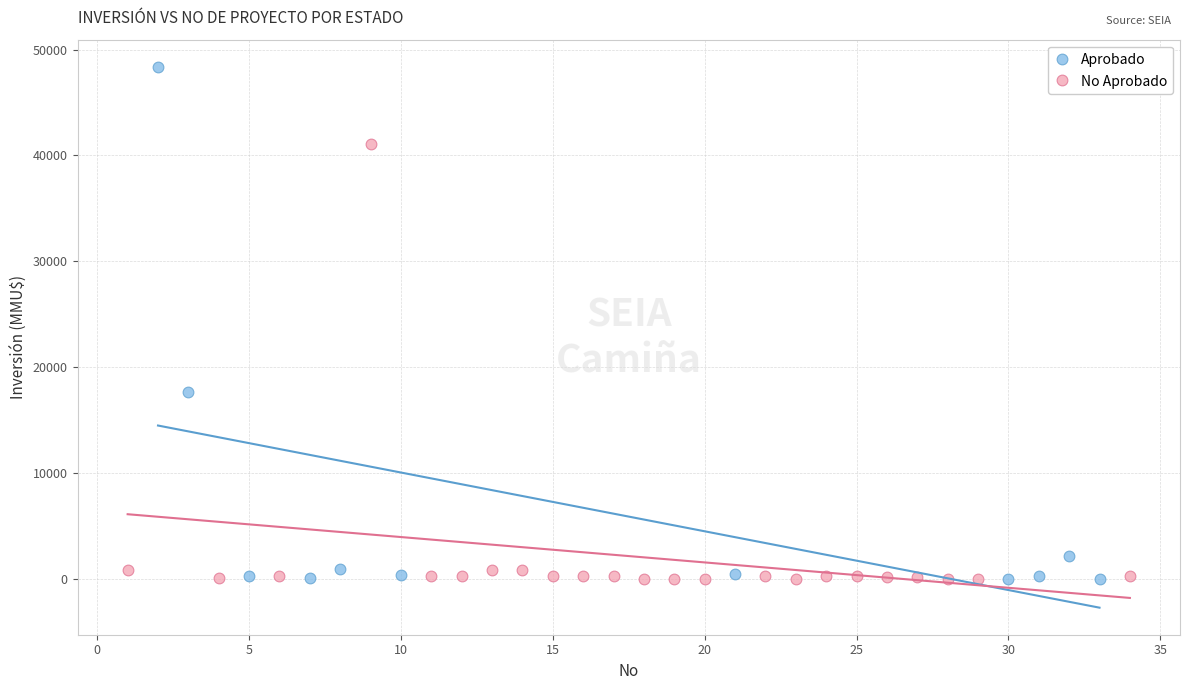

Which series has the widest spread of Y values?

Aprobado